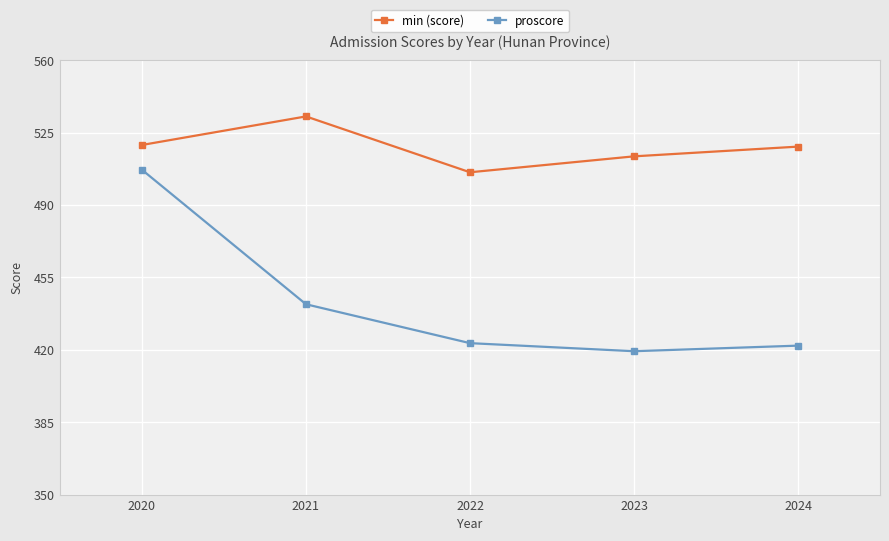

Which series changed the most between 2023 and 2024?

min (score)